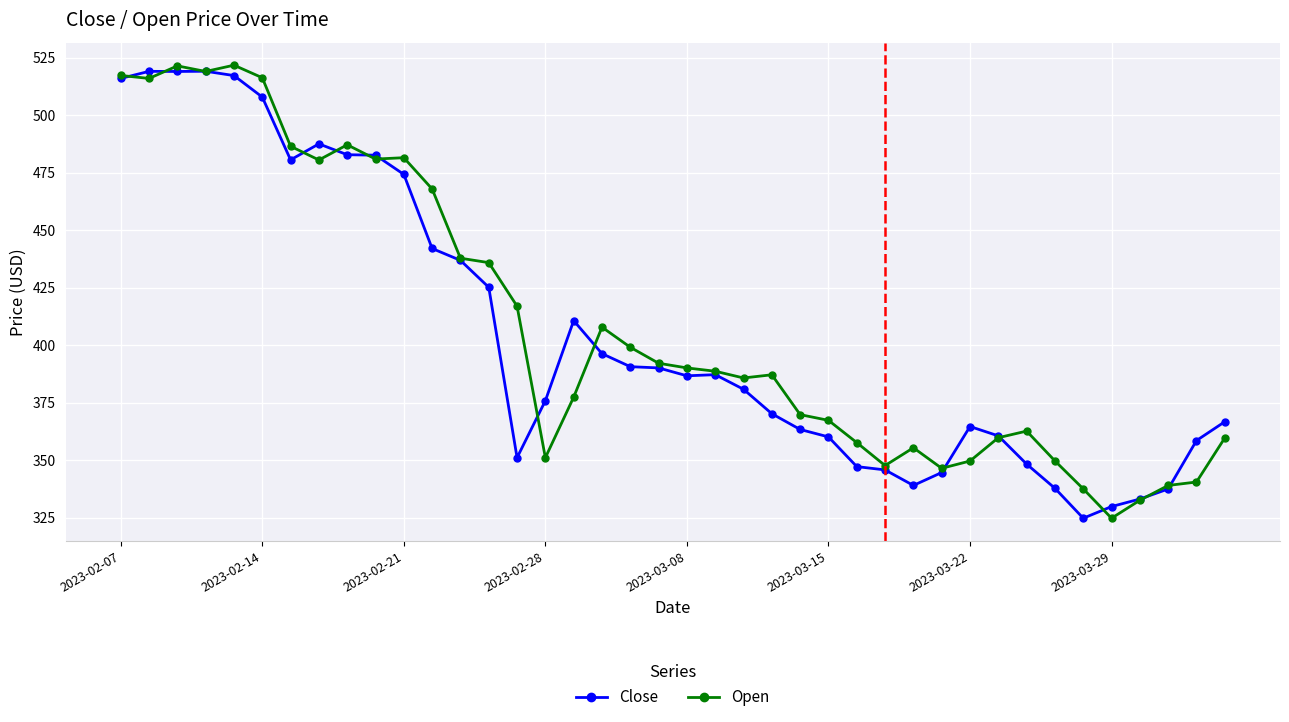

What is the maximum value shown in the chart?

521.8